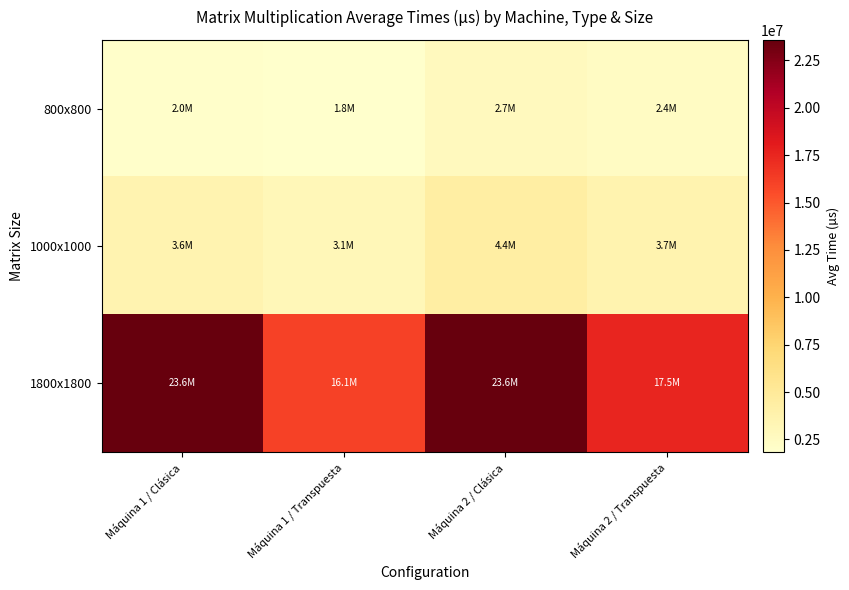

At how many categories does at least one series exceed 17571499?

2